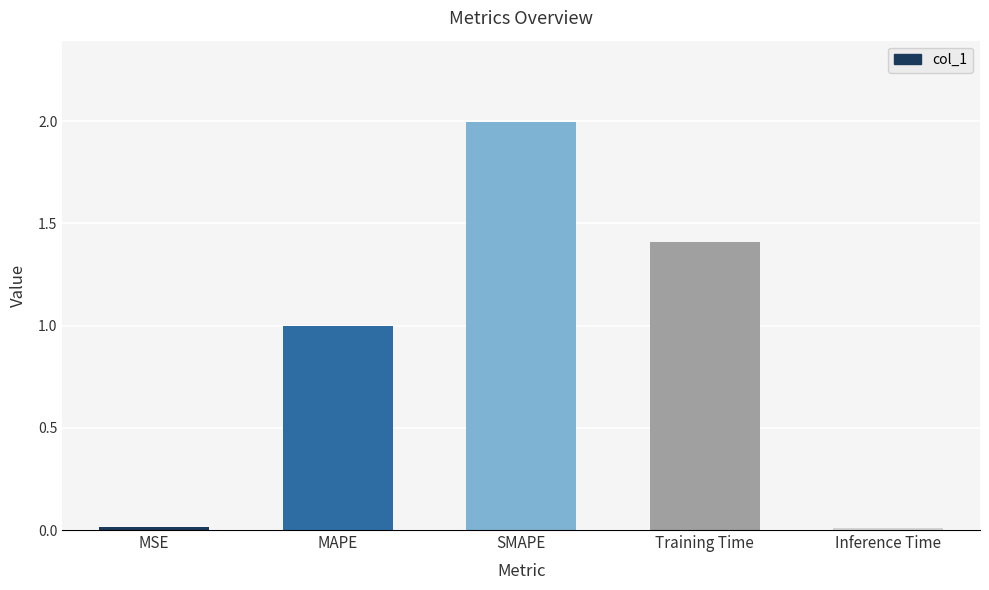

What is the label of the 3rd bar from the left?

SMAPE